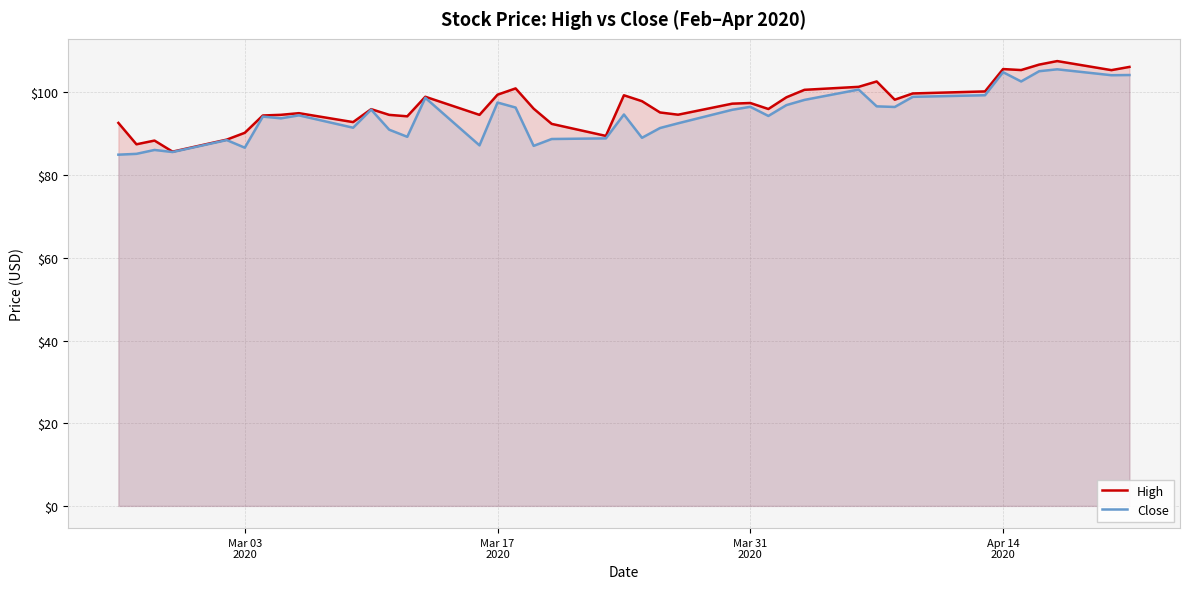

What is the value of the Close point at the 15th from the left?

87.2